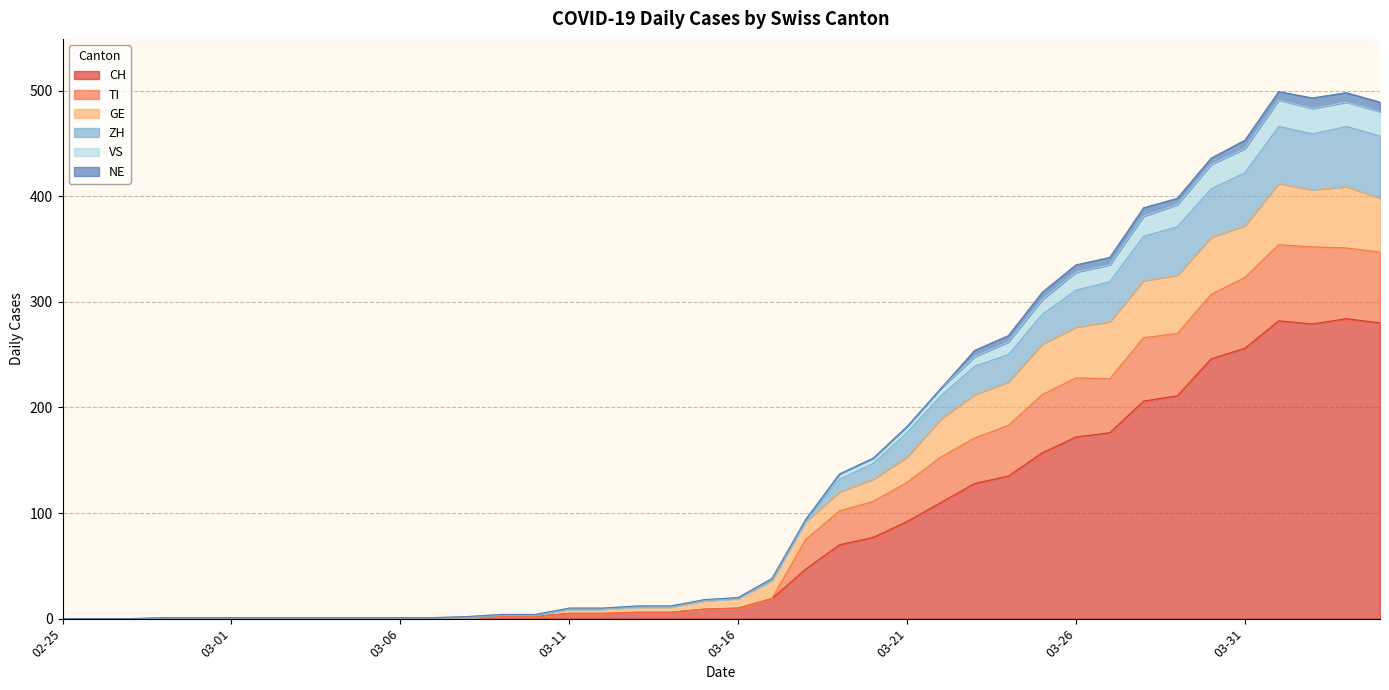

What is the maximum value for CH?

284